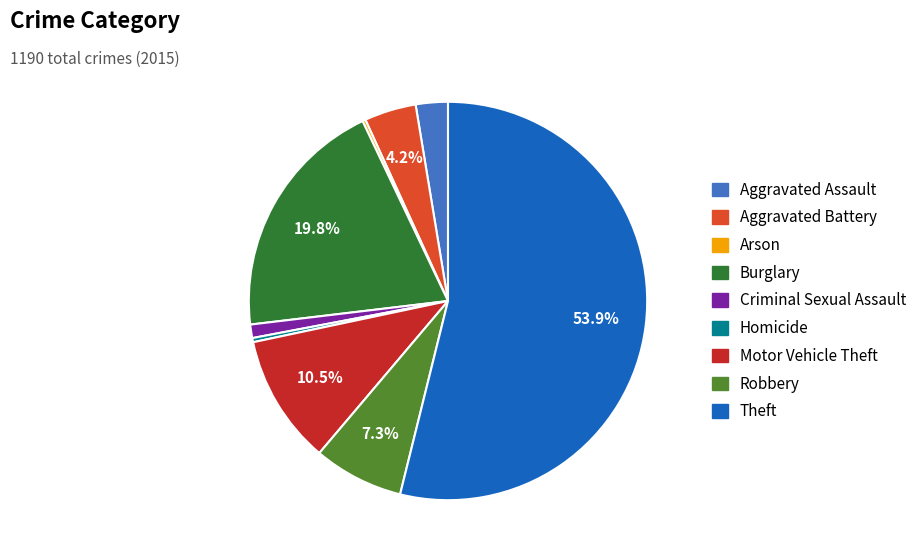

To the nearest percent, what is the average slice percentage?

11%